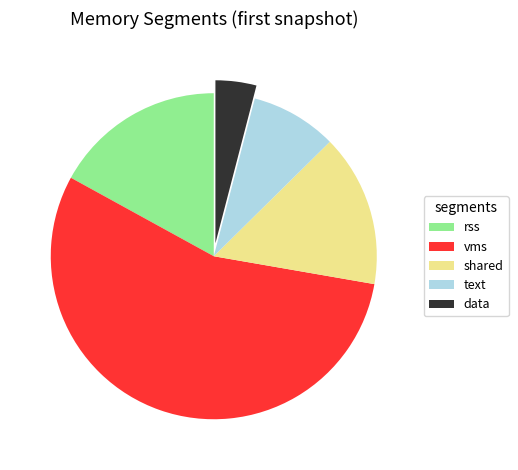

Which slice is the largest?

vms